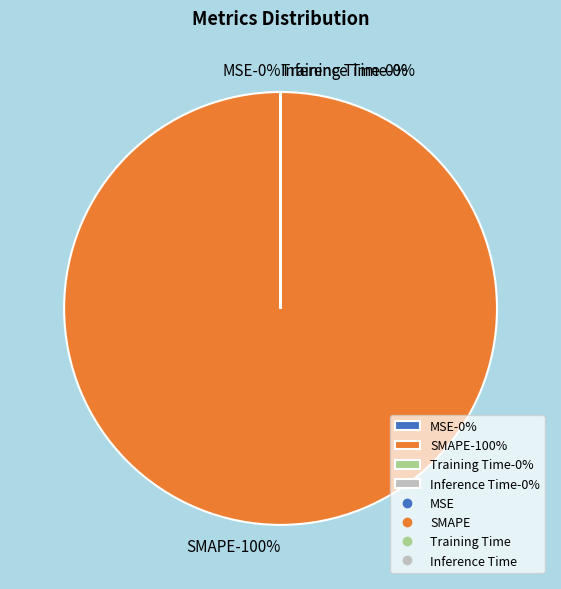

What is the smallest slice in the pie chart?

Inference Time